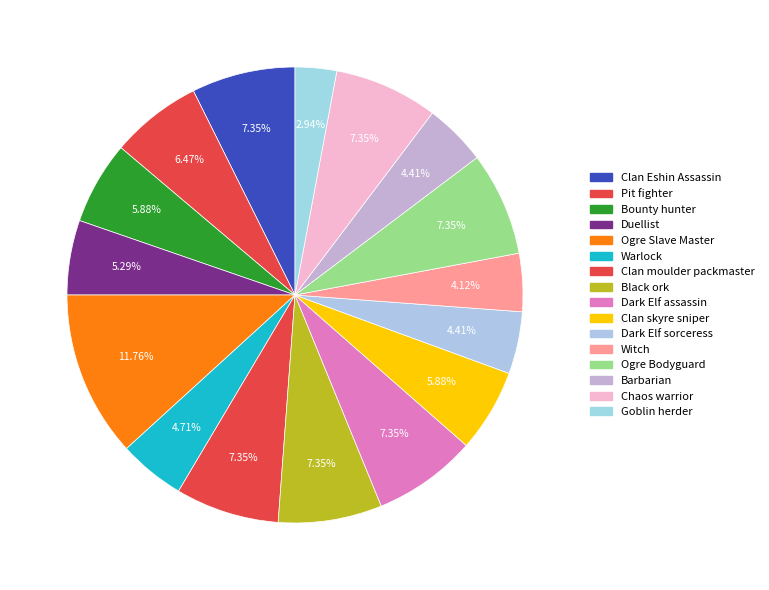

Is it true that Dark Elf assassin is 7% of the pie?

True